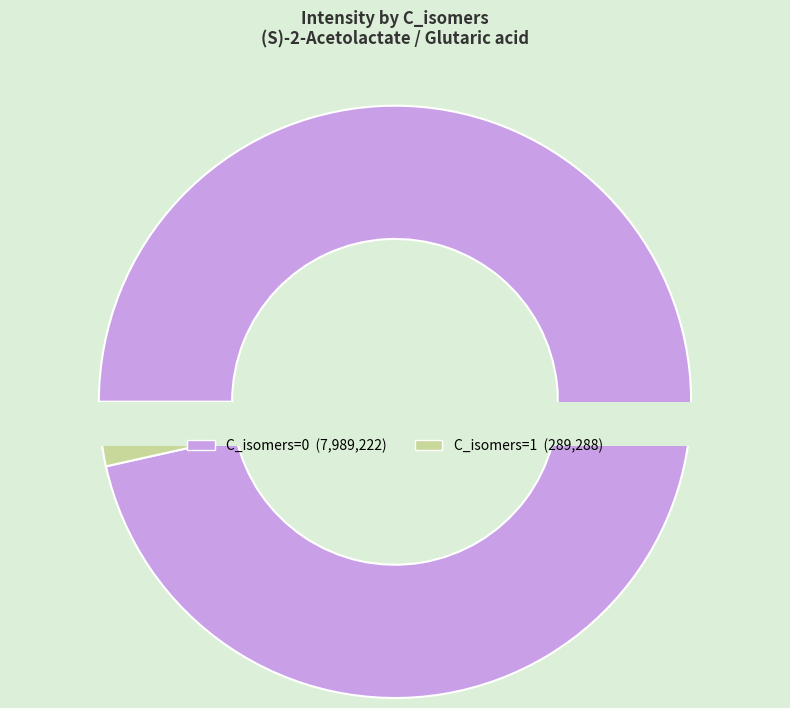

How much of the chart is everything except 1?

96.5%